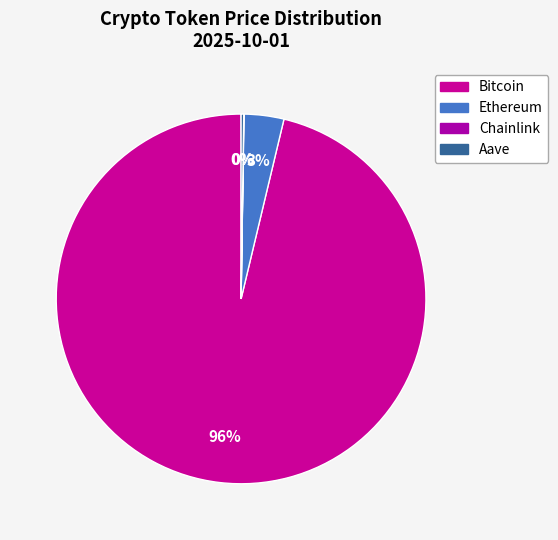

What percentage do Chainlink and Ethereum together represent?

3.5%